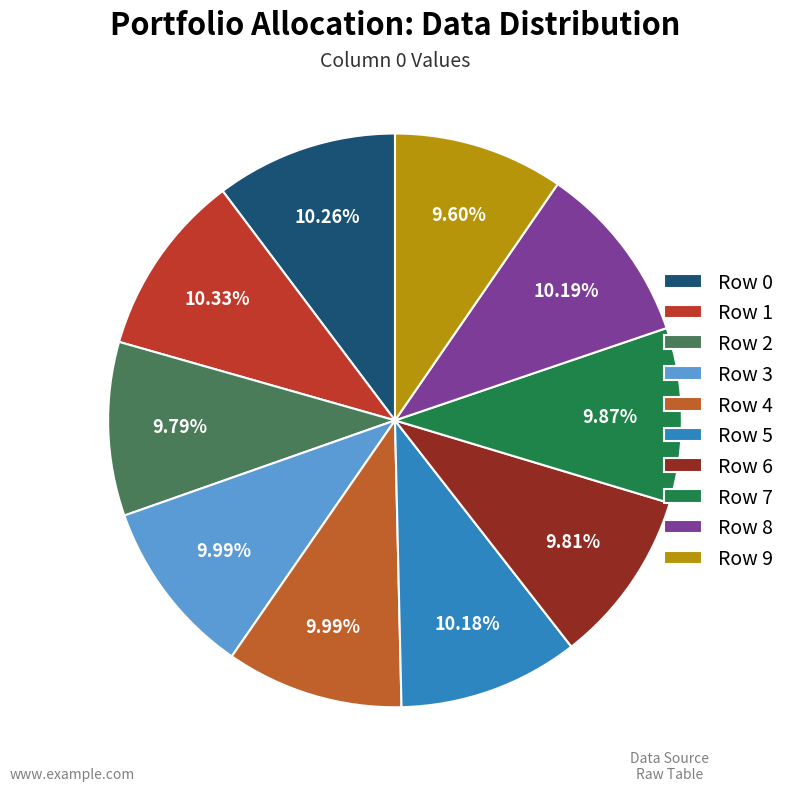

How many segments does this pie chart have?

10